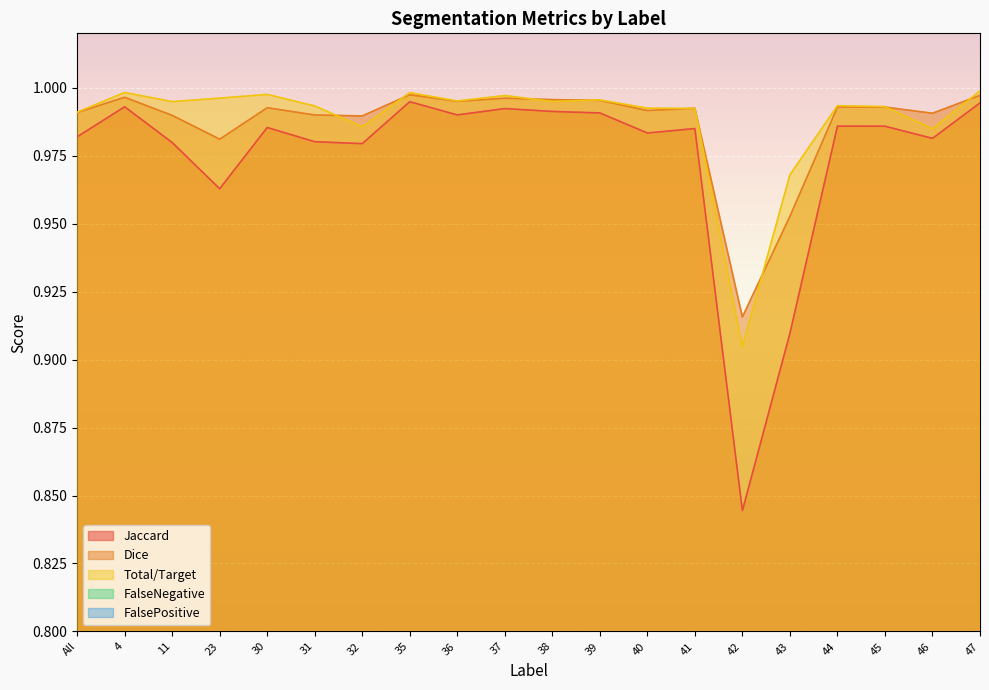

What is the label of the 13th point from the right?

35